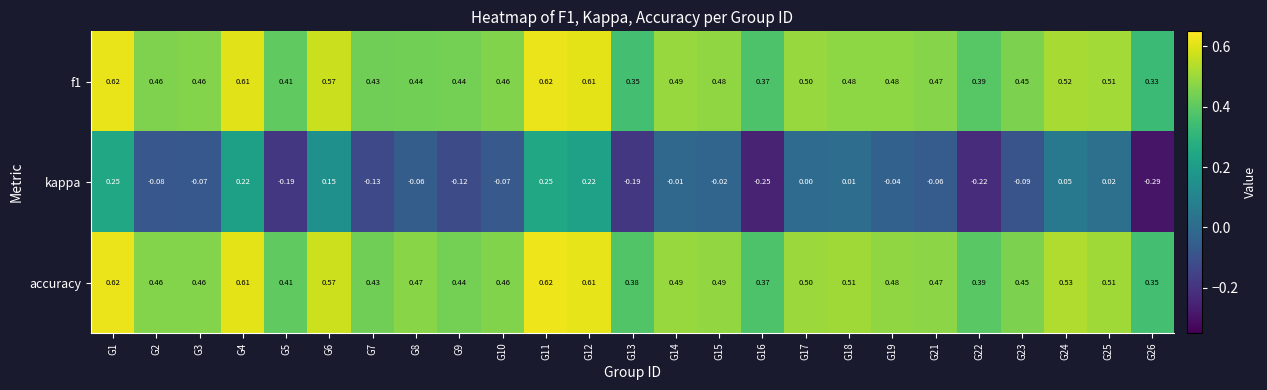

Which series has the widest spread of values?

kappa